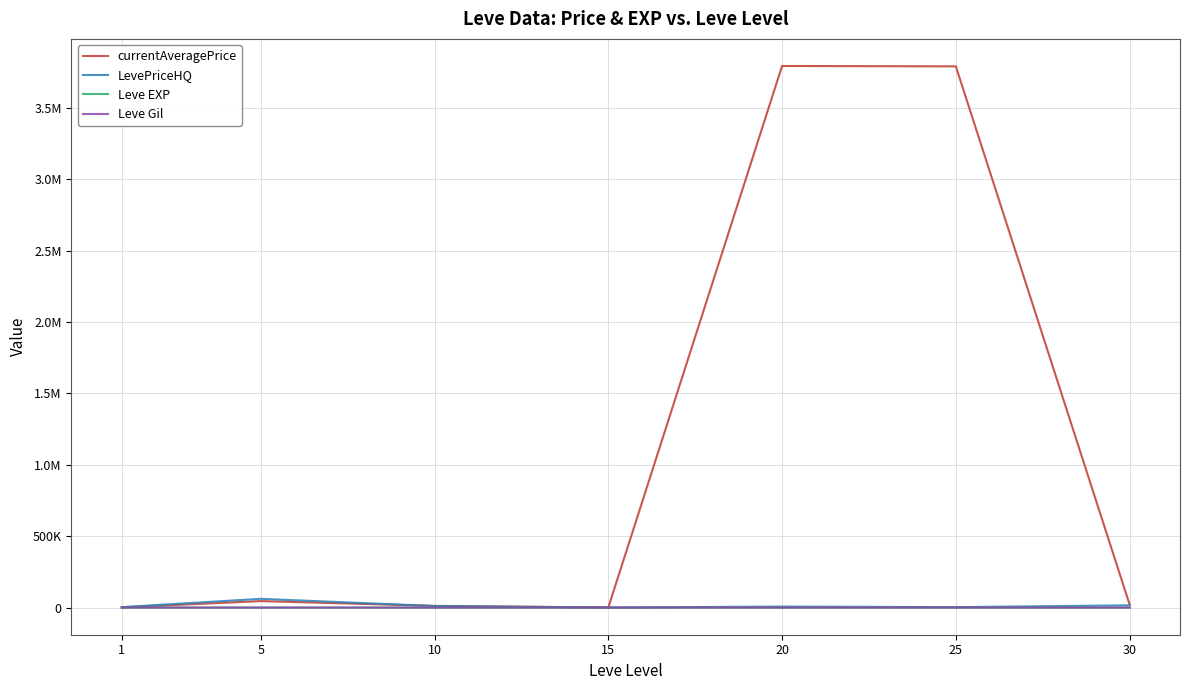

What is the value of the currentAveragePrice point at the 5th from the left?

3793943.7